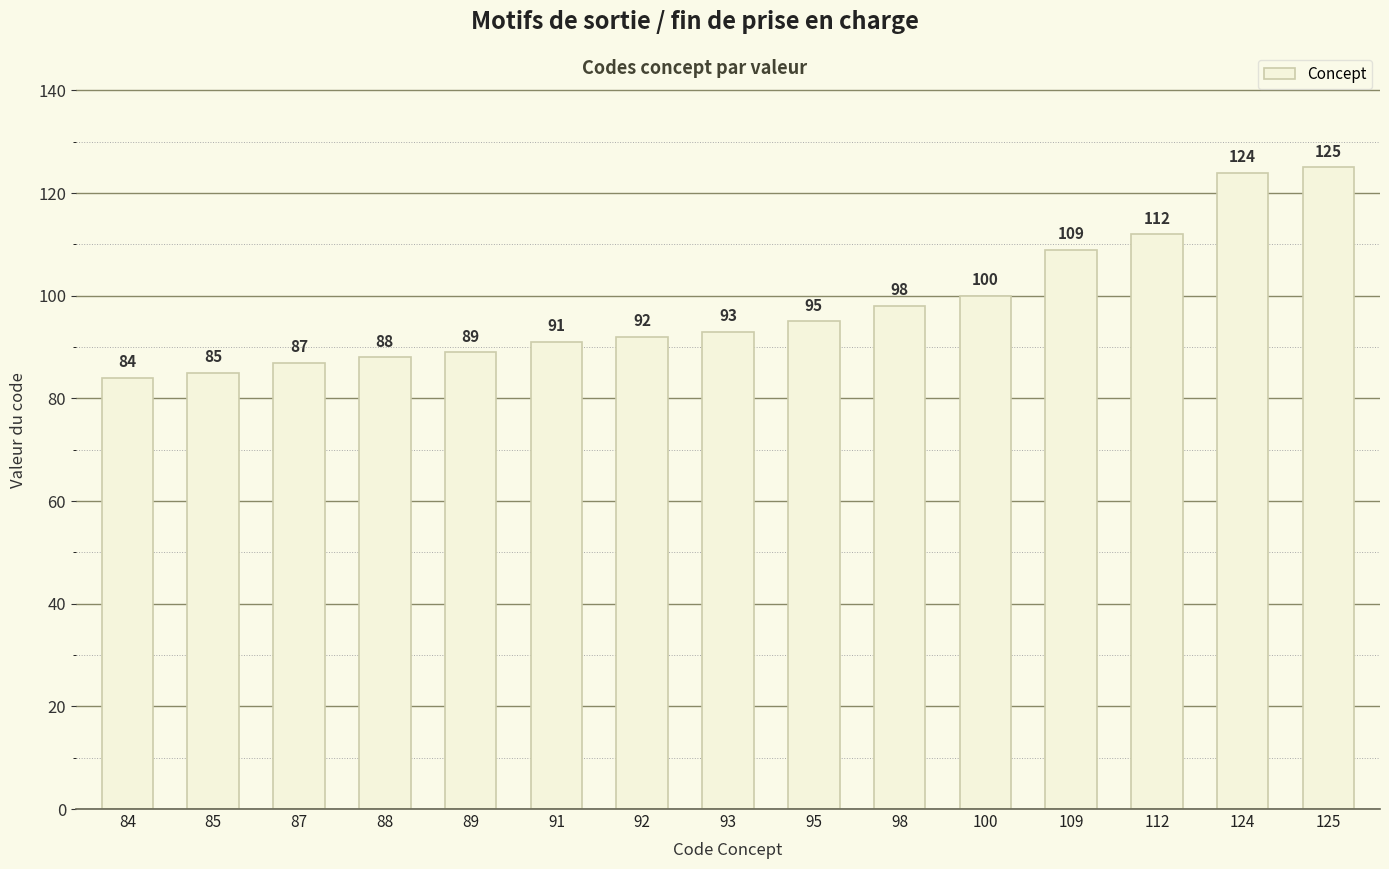

Which category has the lowest value across all series?

84